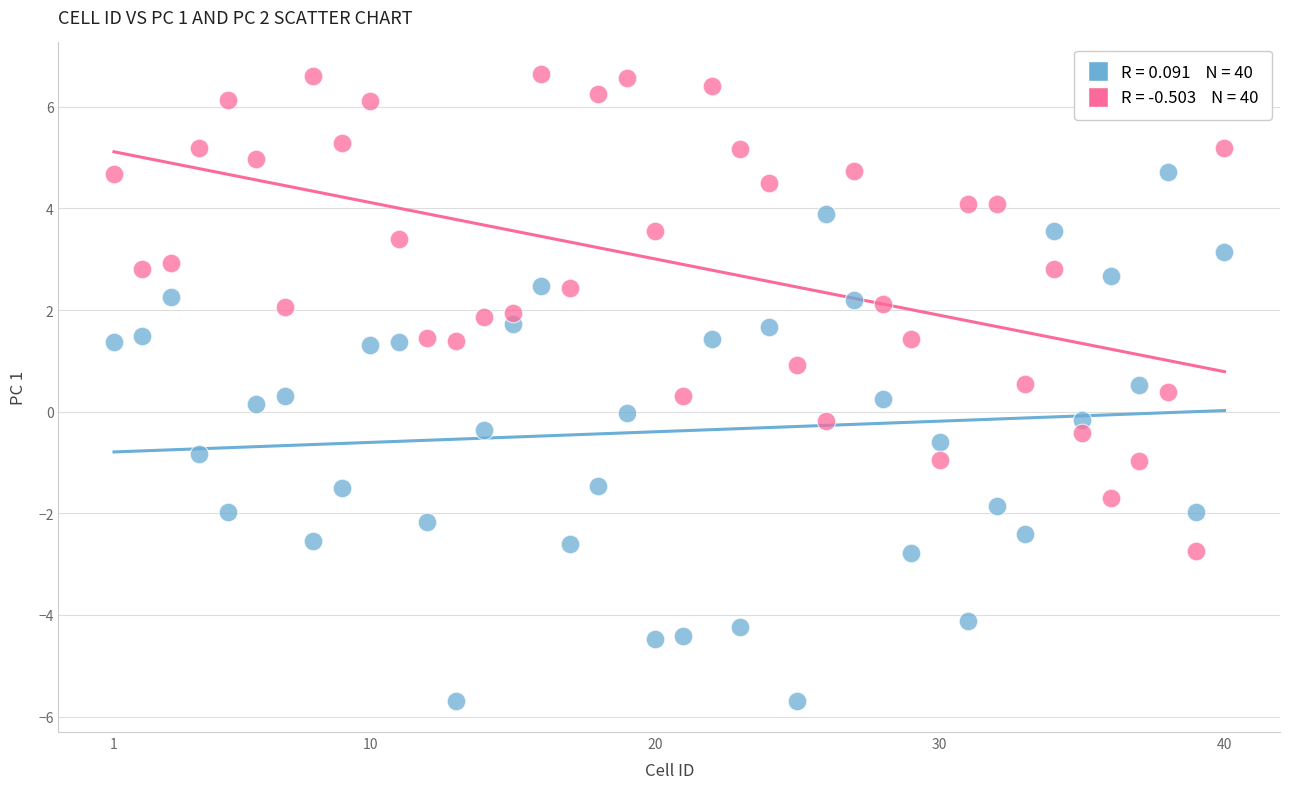

Across all data points, what is the range of X values (max minus min)?

39.0